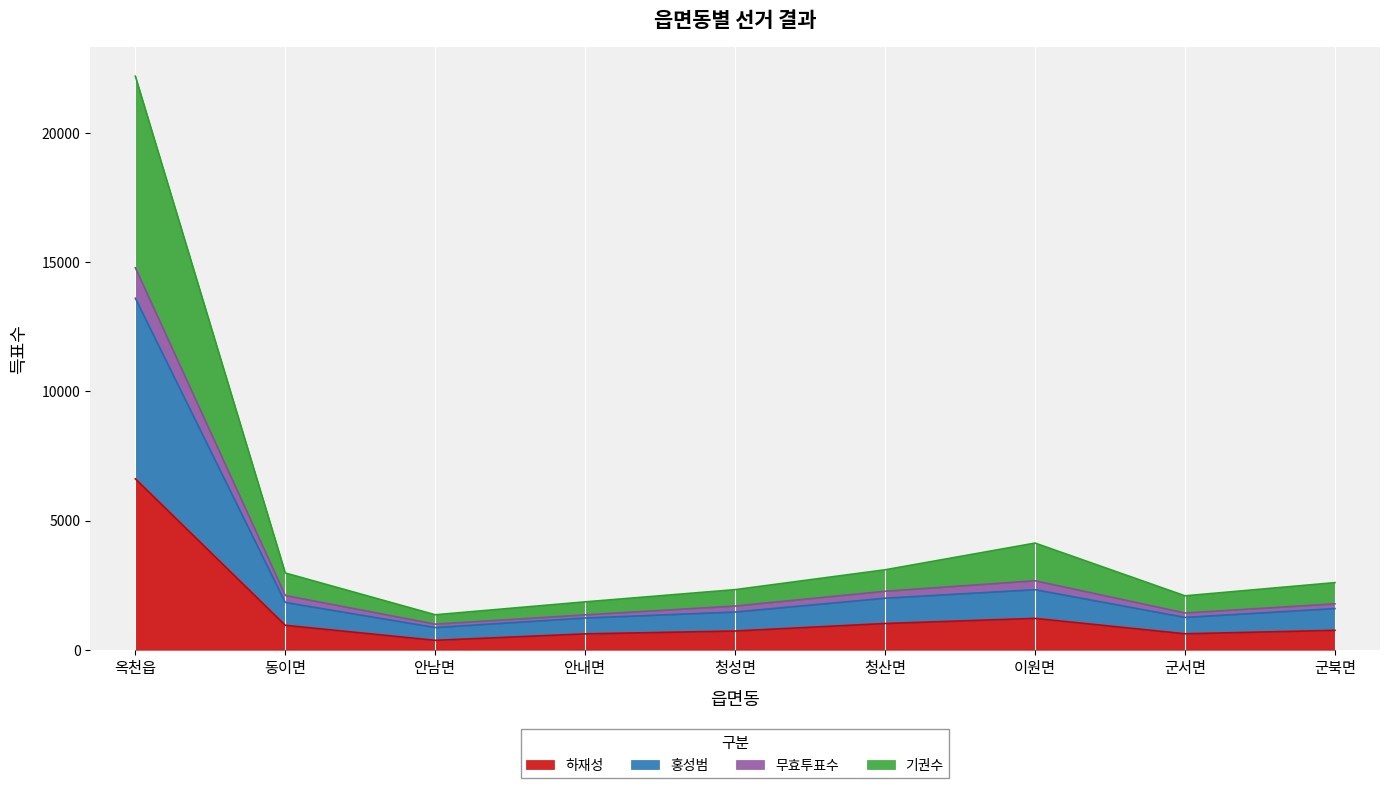

What is the label of the 6th point from the left?

청산면